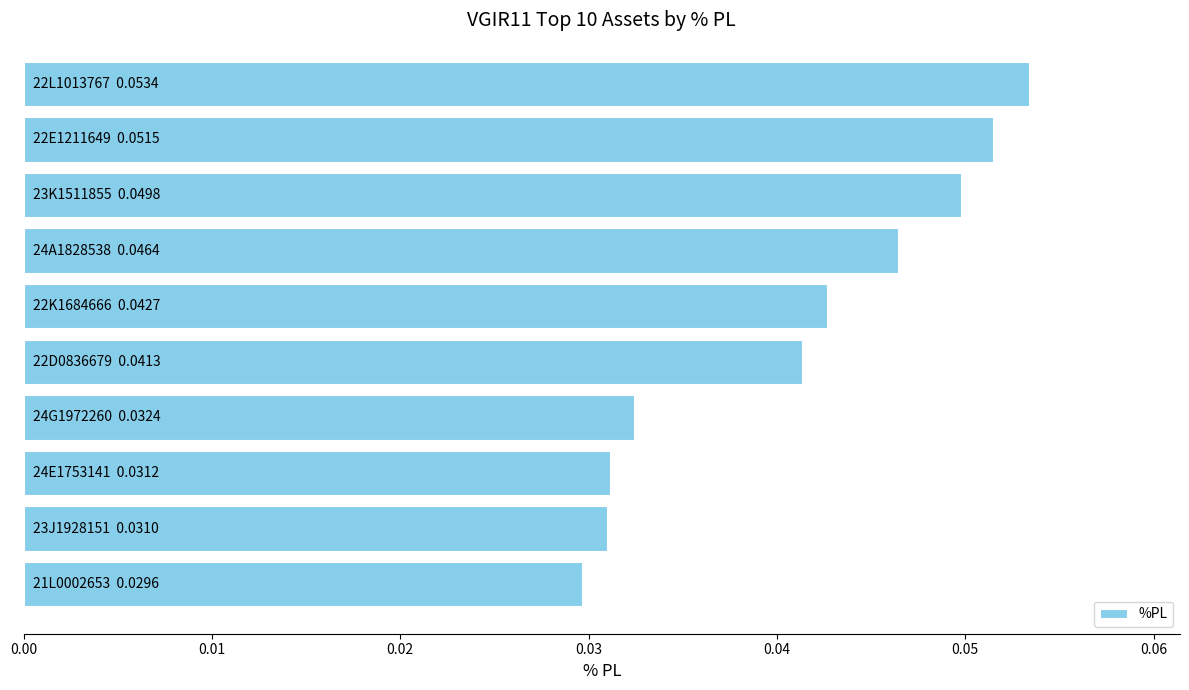

What is the sum of all values?

0.4